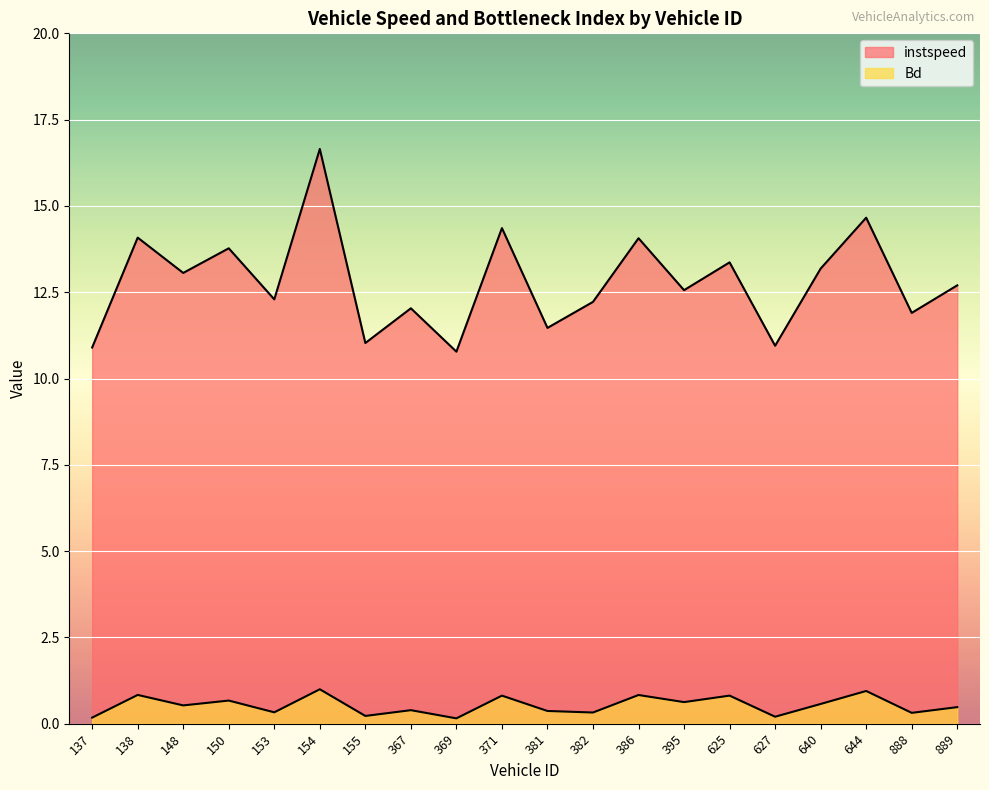

At which category does instspeed reach its first local valley?

148